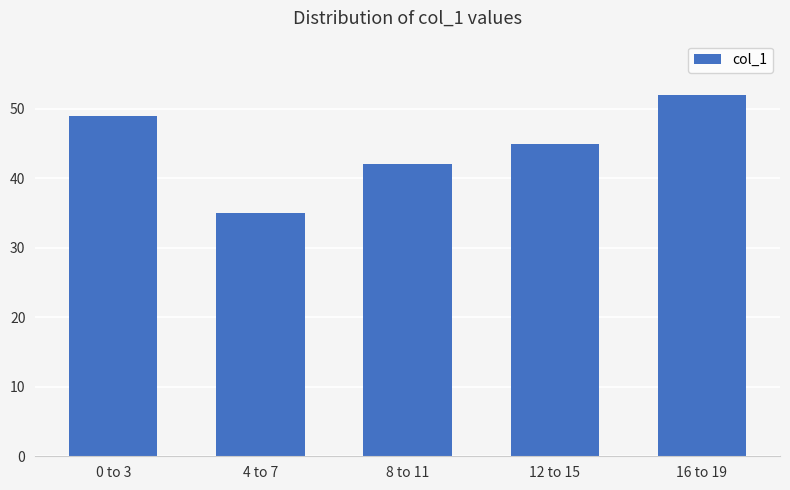

What is the difference between the maximum and minimum values?

17